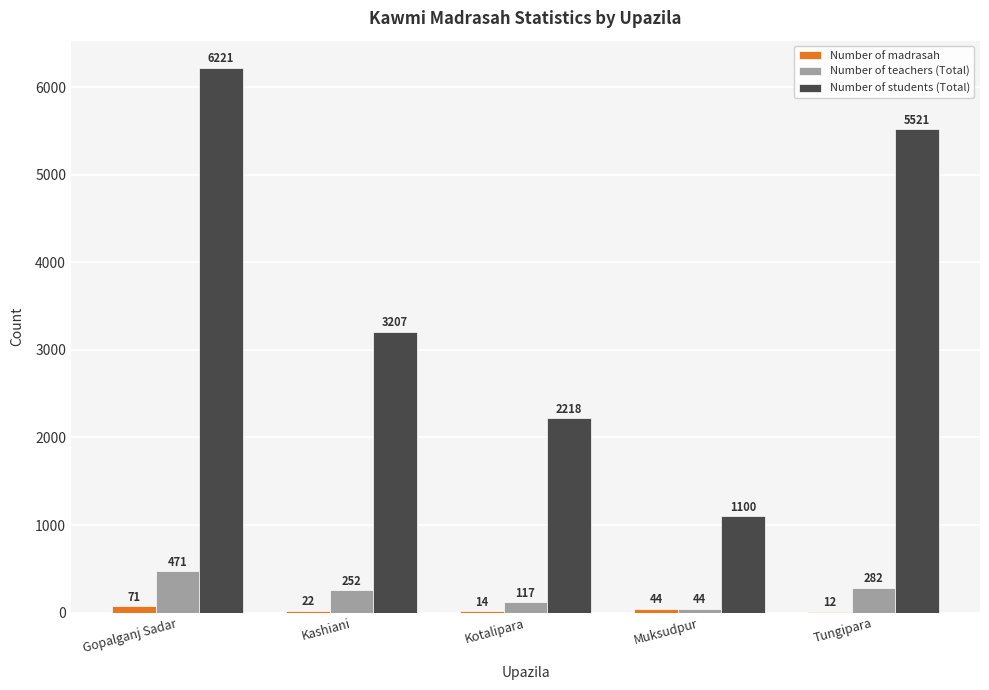

What is the sum of the Number of teachers (Total) values at Muksudpur and Kotalipara?

161